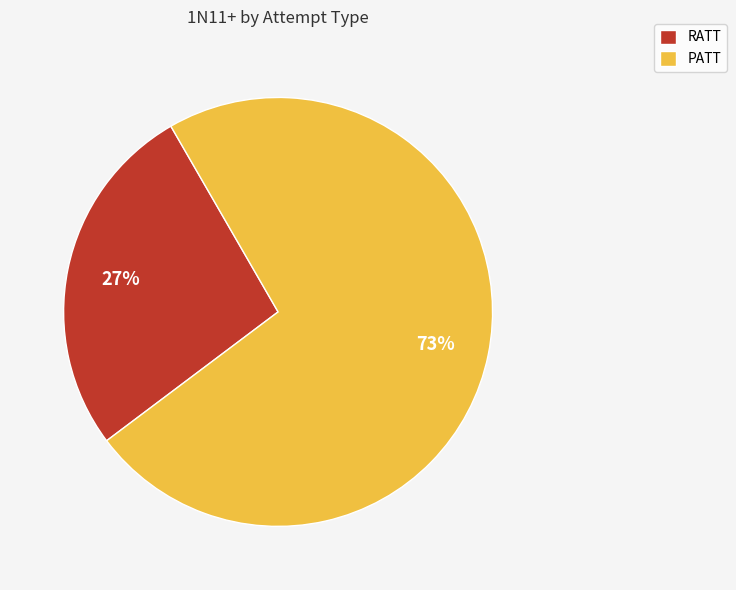

Is the sum of RATT and PATT greater than half?

Yes